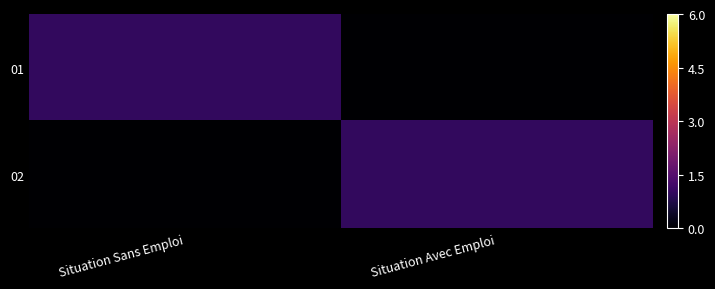

What is the maximum value shown in the chart?

1